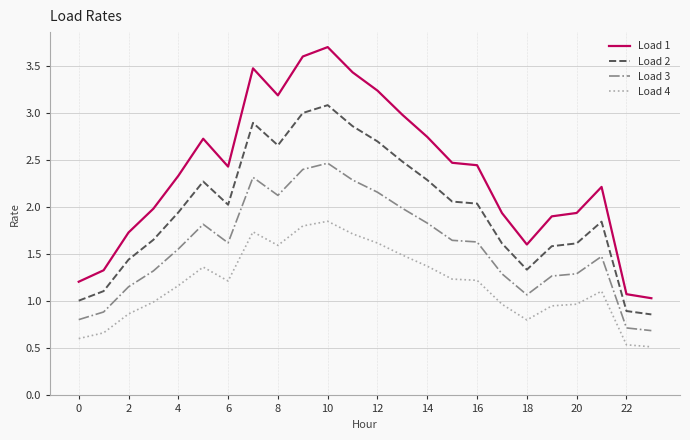

Rank the series by their maximum value, from lowest to highest.

Load 4, Load 3, Load 2, Load 1